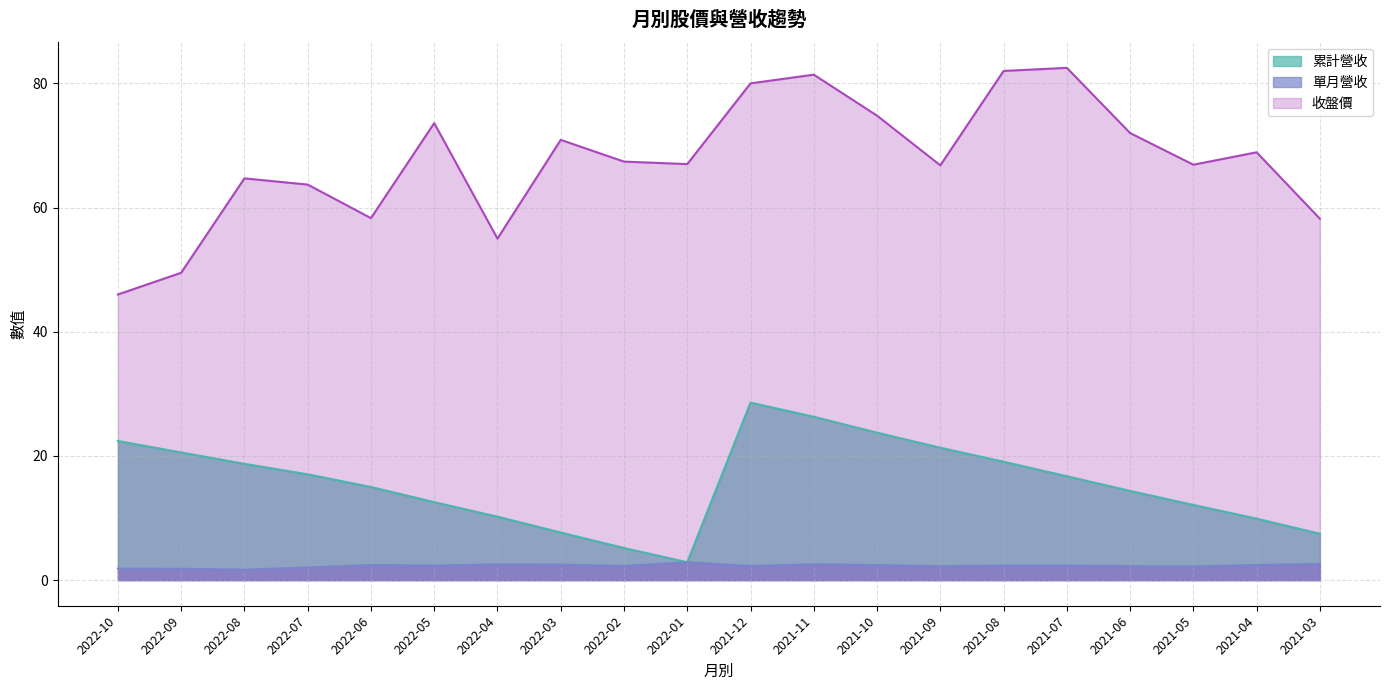

What is the label of the 9th point from the left?

2022-02